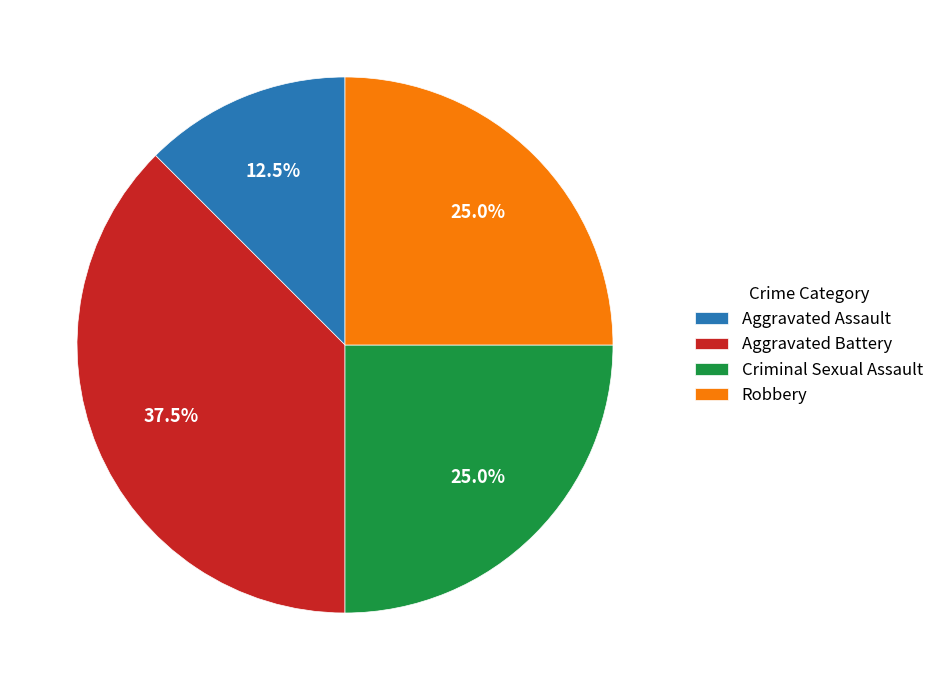

Do Aggravated Assault and Criminal Sexual Assault together represent more than half of the pie?

No